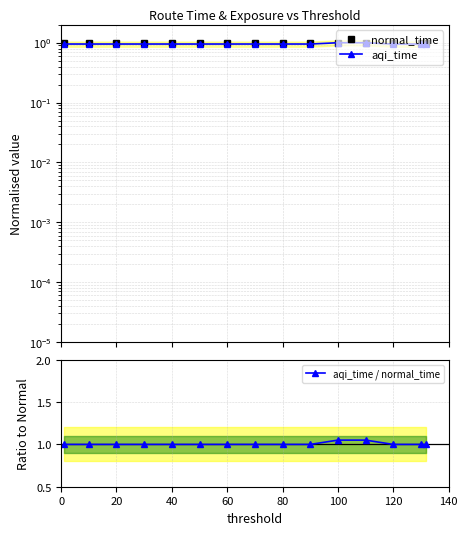

True or false: aqi_time / normal_time has a value of 1.9 at 100.

False